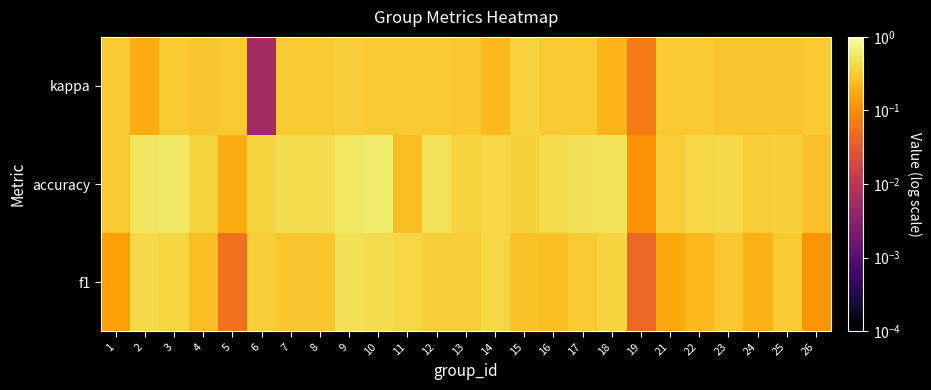

How many series are shown in this chart?

3